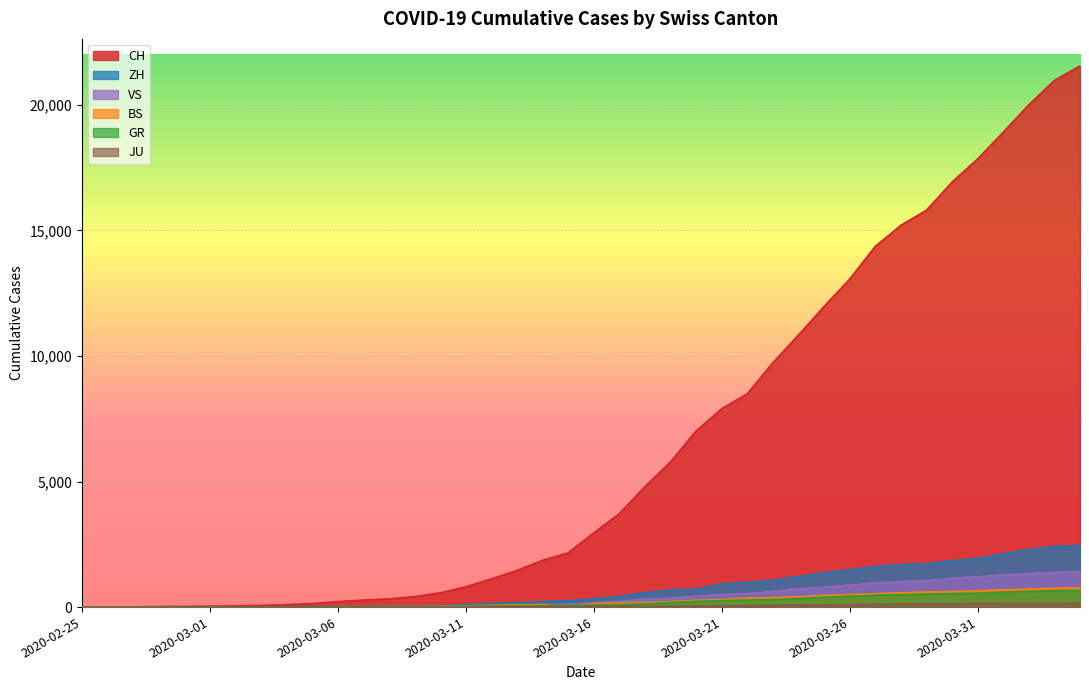

True or false: JU and ZH cross at least once.

False